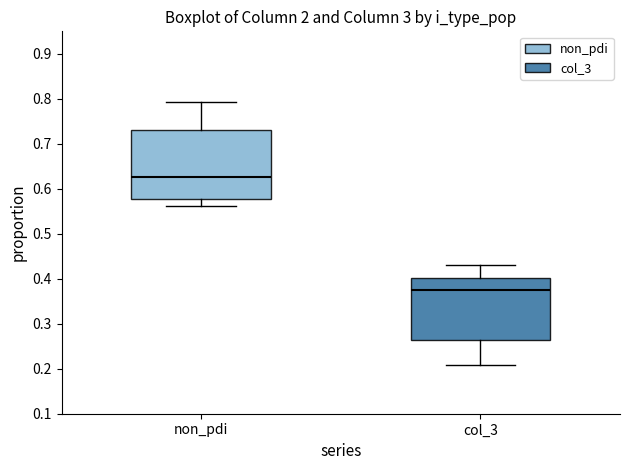

Reading left to right, transcribe this box plot: for each box, give where its median line is, the range the box spans, and where its two whiskers end, as read against the y-axis. The values are not printed on the chart, so give them approximately, as read against the axis.

non_pdi: median 0.63, box 0.58 to 0.73, whiskers 0.56 to 0.79
col_3: median 0.37, box 0.26 to 0.40, whiskers 0.21 to 0.43